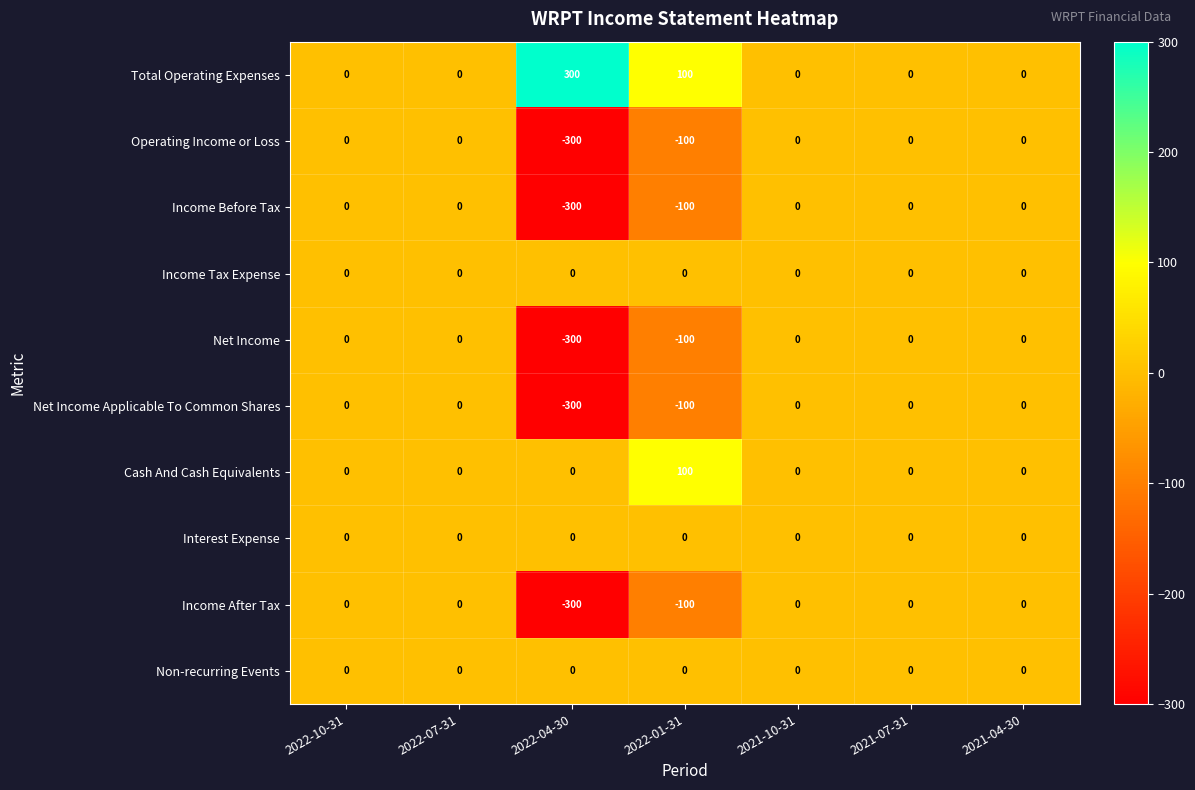

Which series has the largest total across all categories?

Total Operating Expenses